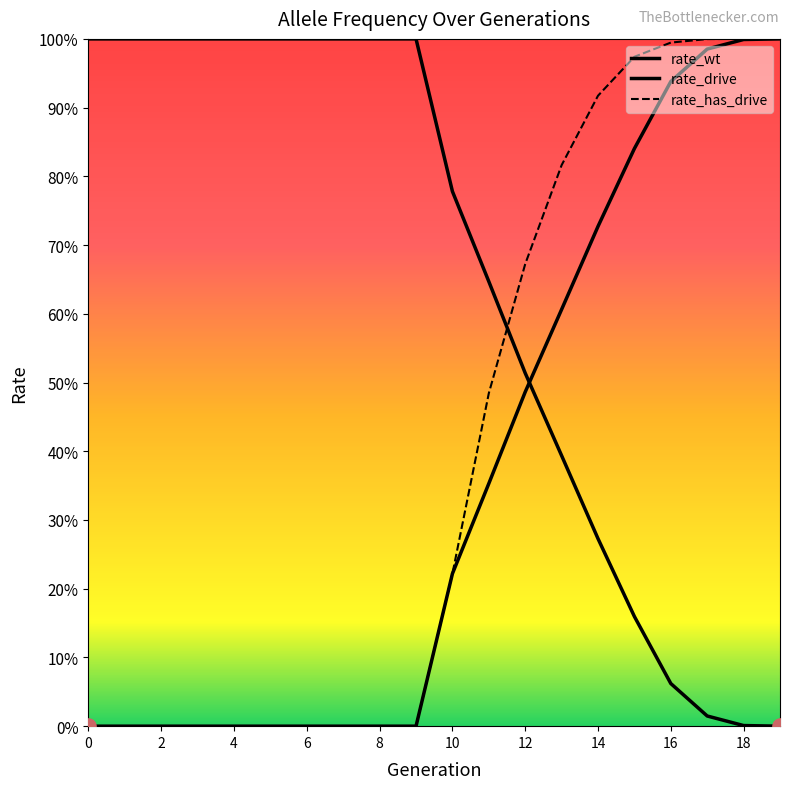

At how many categories does at least one series exceed 0?

20